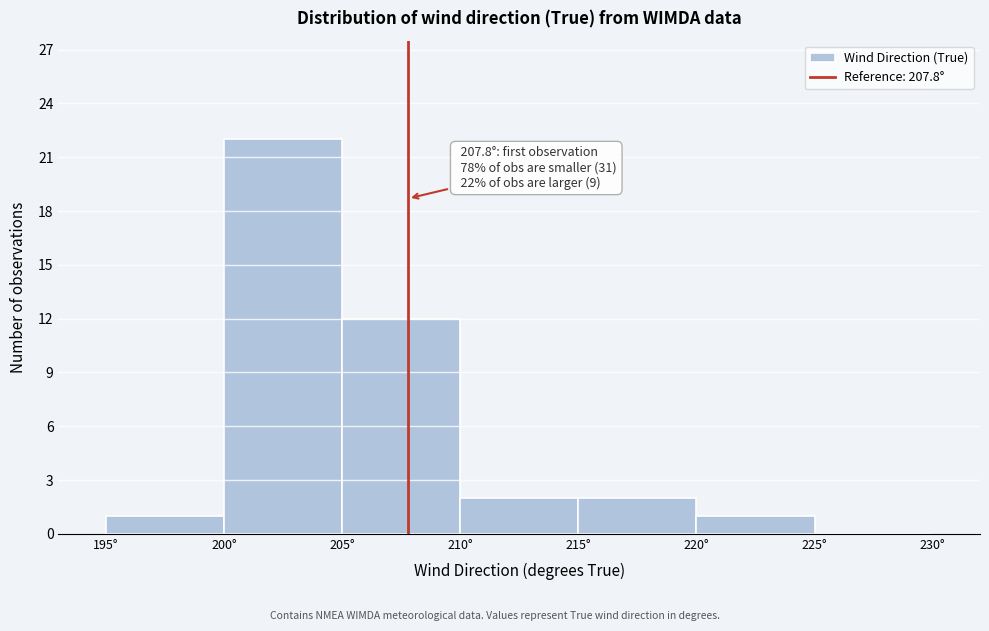

Over which range of the x-axis is the bar tallest?

200 to 205